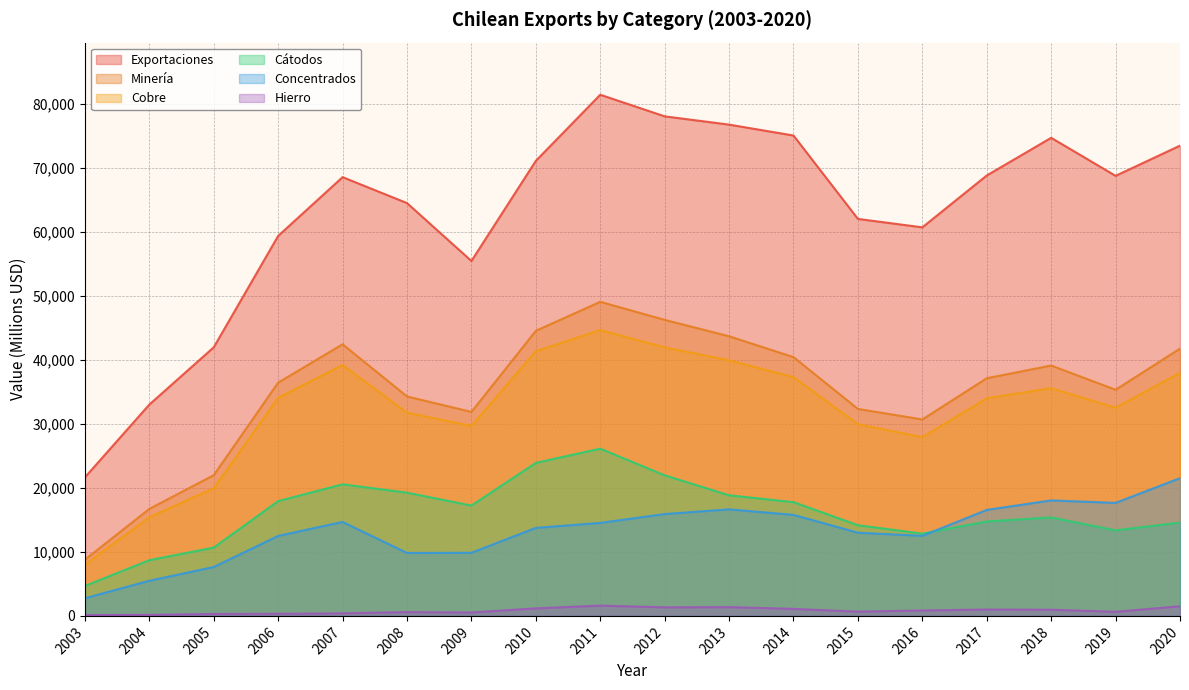

What is the approximate value of Minería at 2009, to the nearest 50?

31900